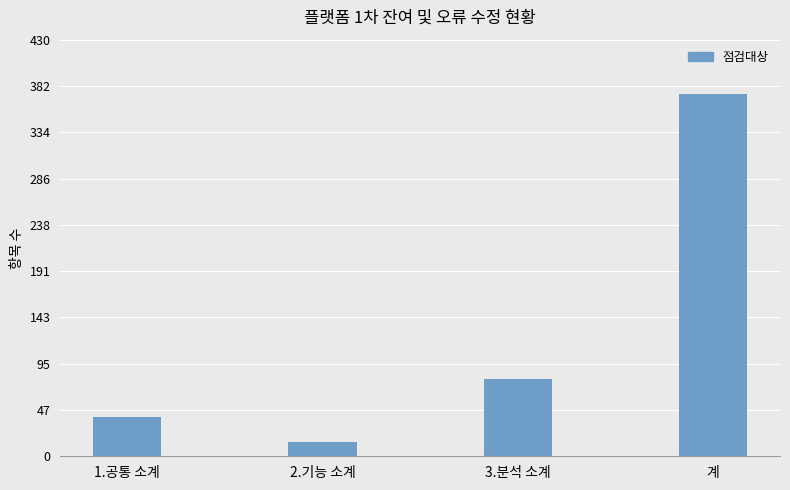

Which has a higher value, 1.공통 소계 or 3.분석 소계?

3.분석 소계